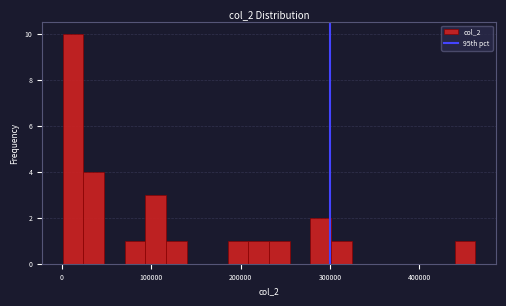

Around what value on the x-axis is the tallest bar? Give the approximate position of its centre, as read against the axis.

10000